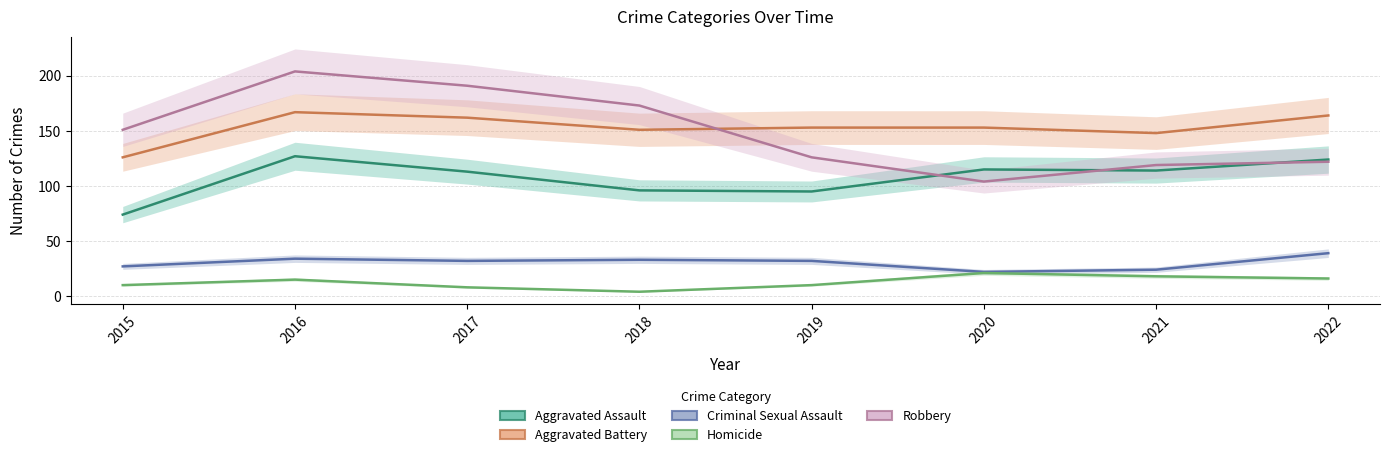

True or false: Criminal Sexual Assault and Homicide cross at least once.

False